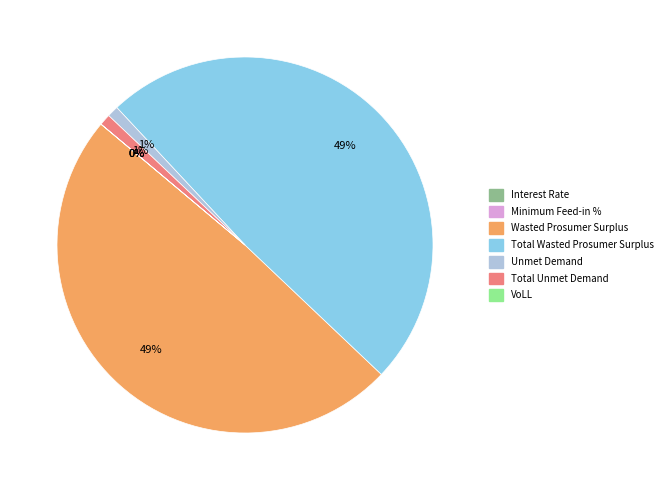

To the nearest percent, what is the average slice percentage?

14%